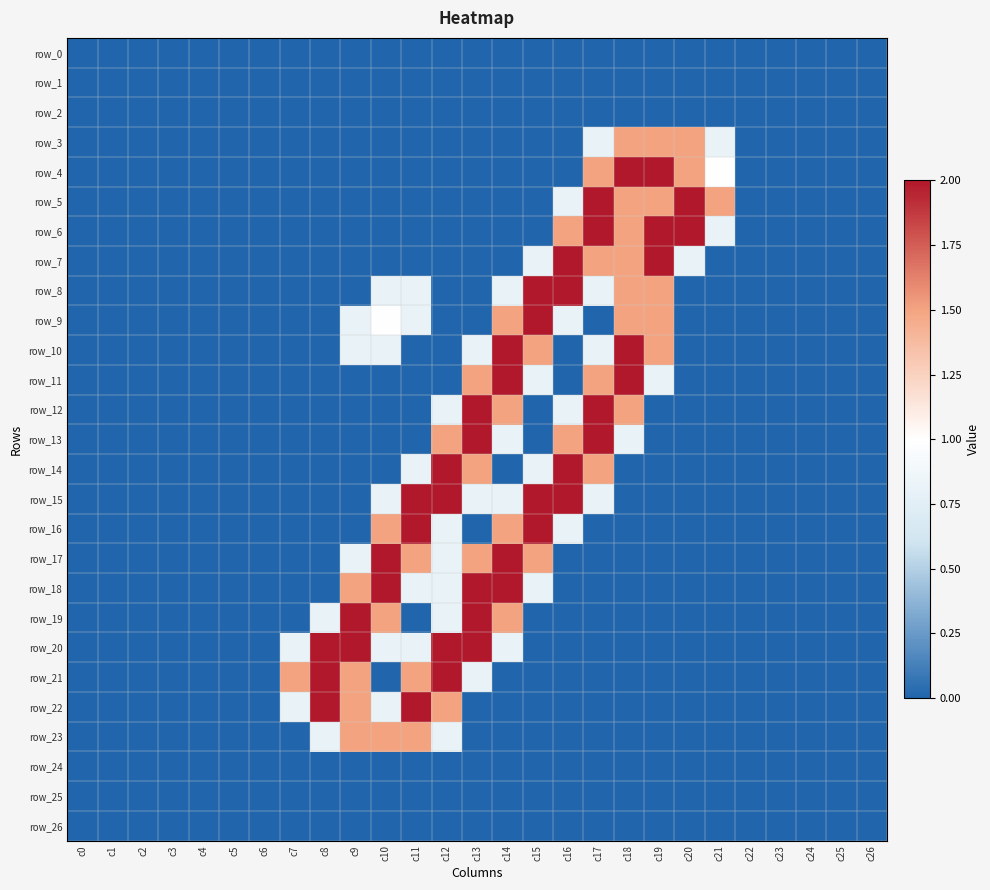

At which label does row_18 reach its minimum?

c0